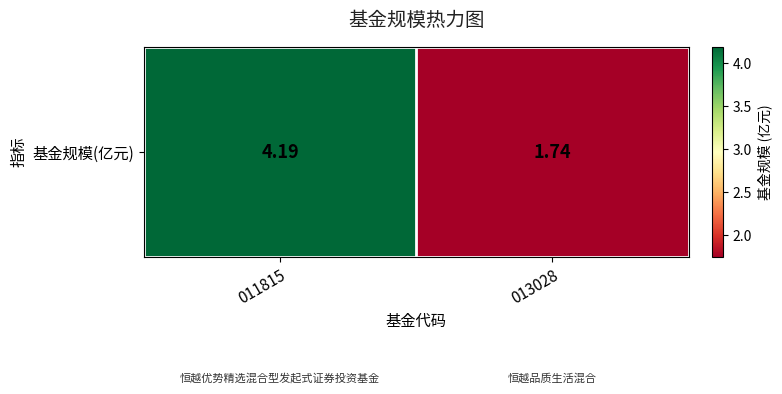

What is the approximate value at 013028?

1.7